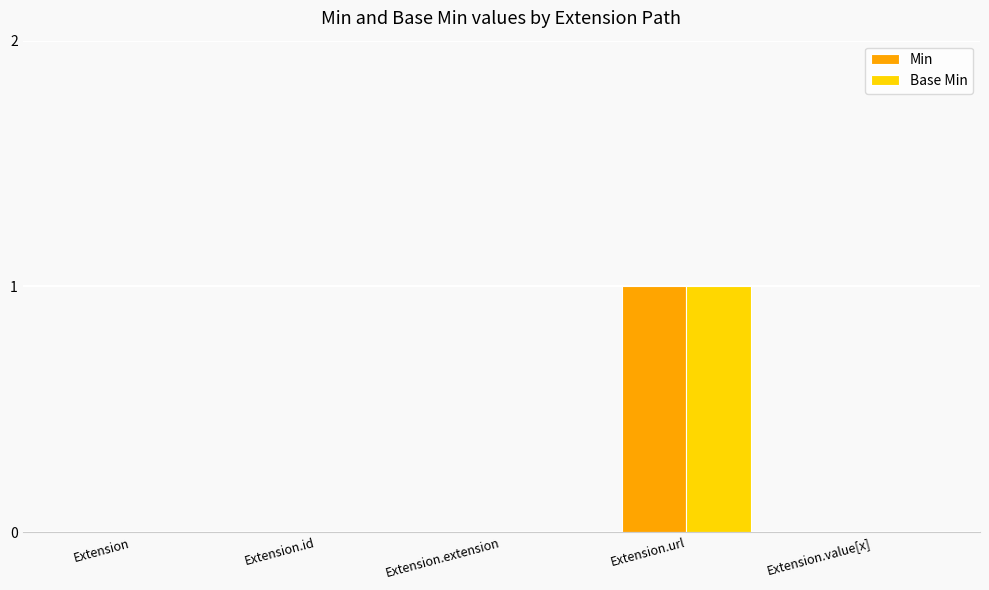

Which category has the highest value across all series?

Extension.url